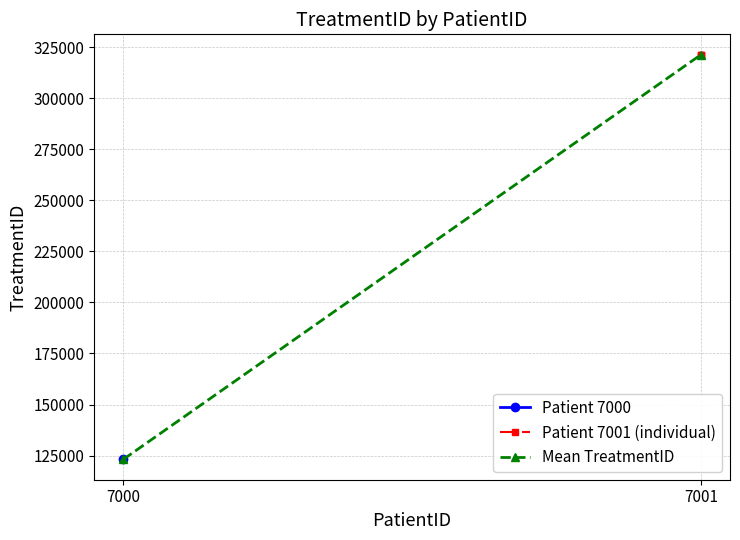

Count the values in the range 321321 to 321324.

3